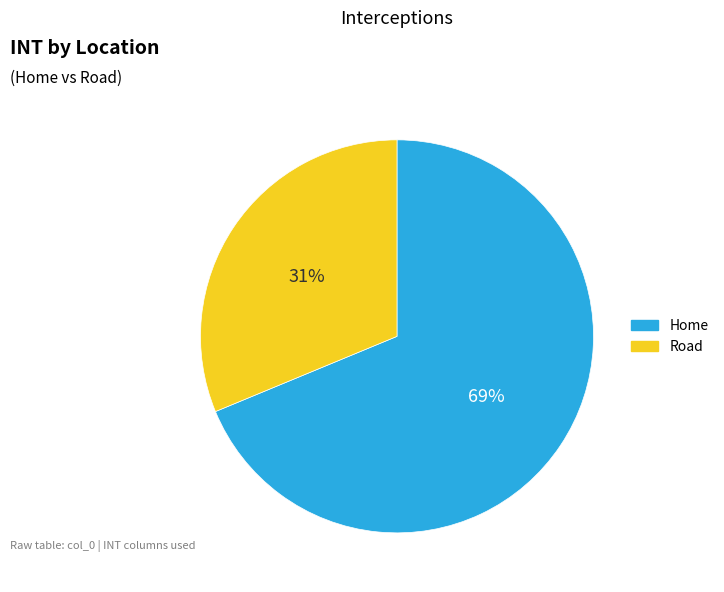

Combined, do Road and Home account for over 50%?

Yes